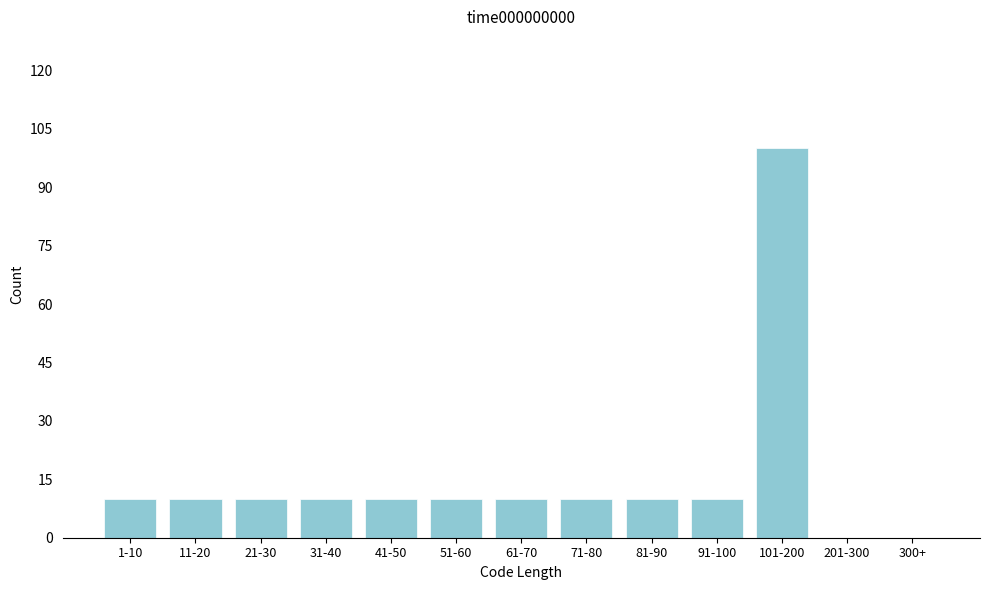

Reading left to right, list all the values displayed in this chart.

1-10=10	11-20=10	21-30=10	31-40=10	41-50=10	51-60=10	61-70=10	71-80=10	81-90=10	91-100=10	101-200=100	201-300=0	300+=0